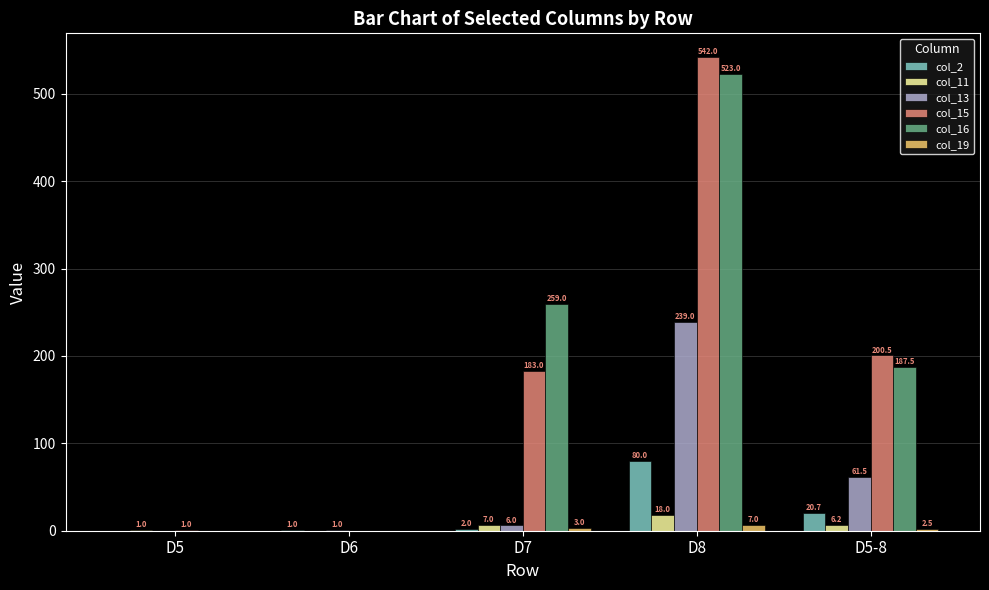

Count the number of data series in this chart.

6